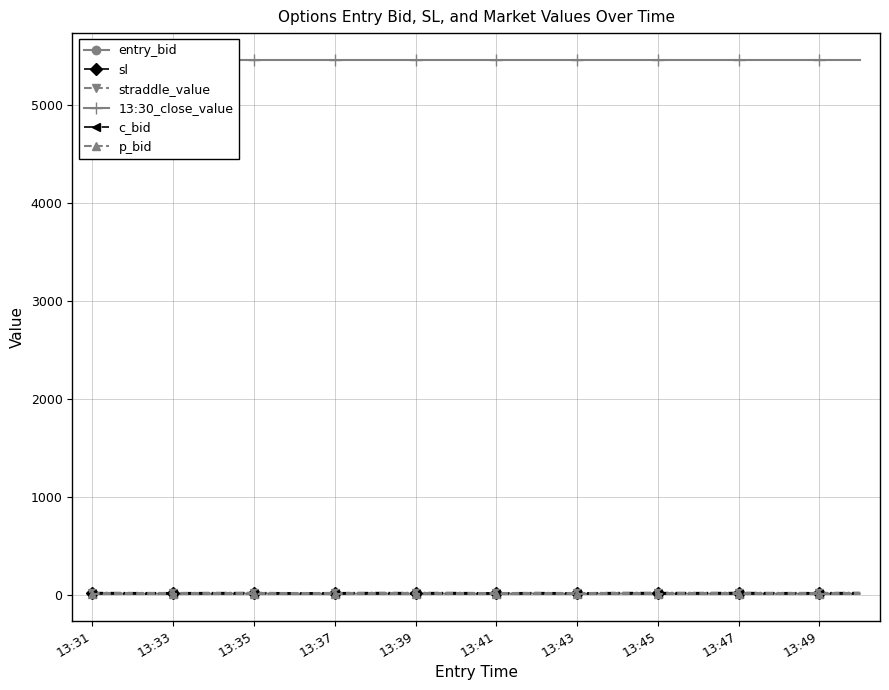

True or false: entry_bid has more than 2 points higher than both neighbors.

True